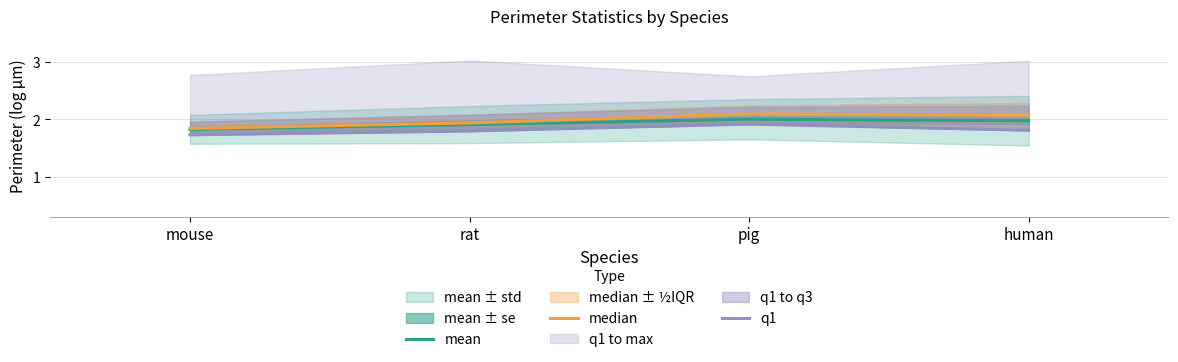

True or false: median and mean intersect in this chart.

False